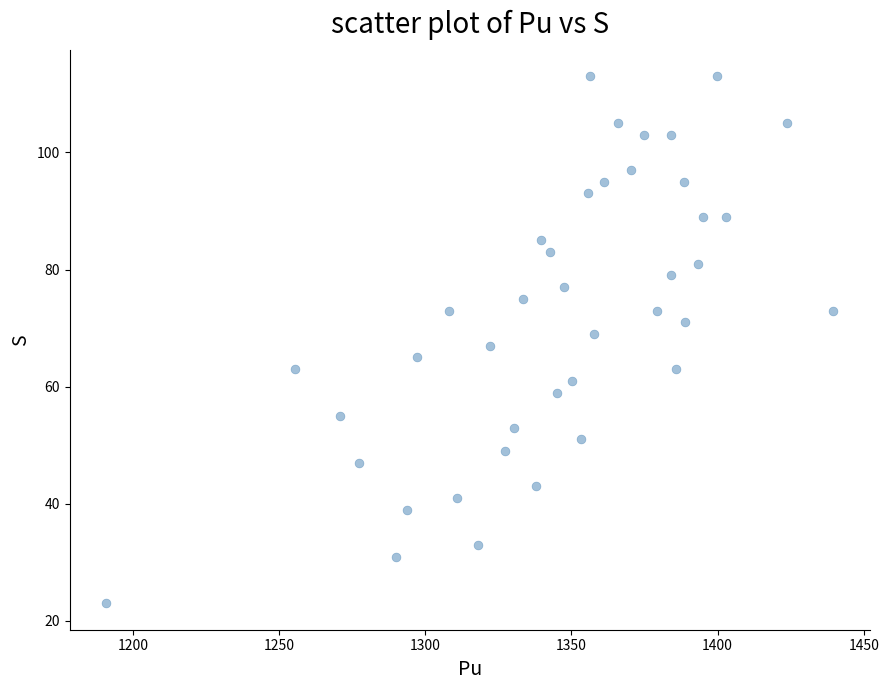

What is the range of Y values (max minus min)?

90